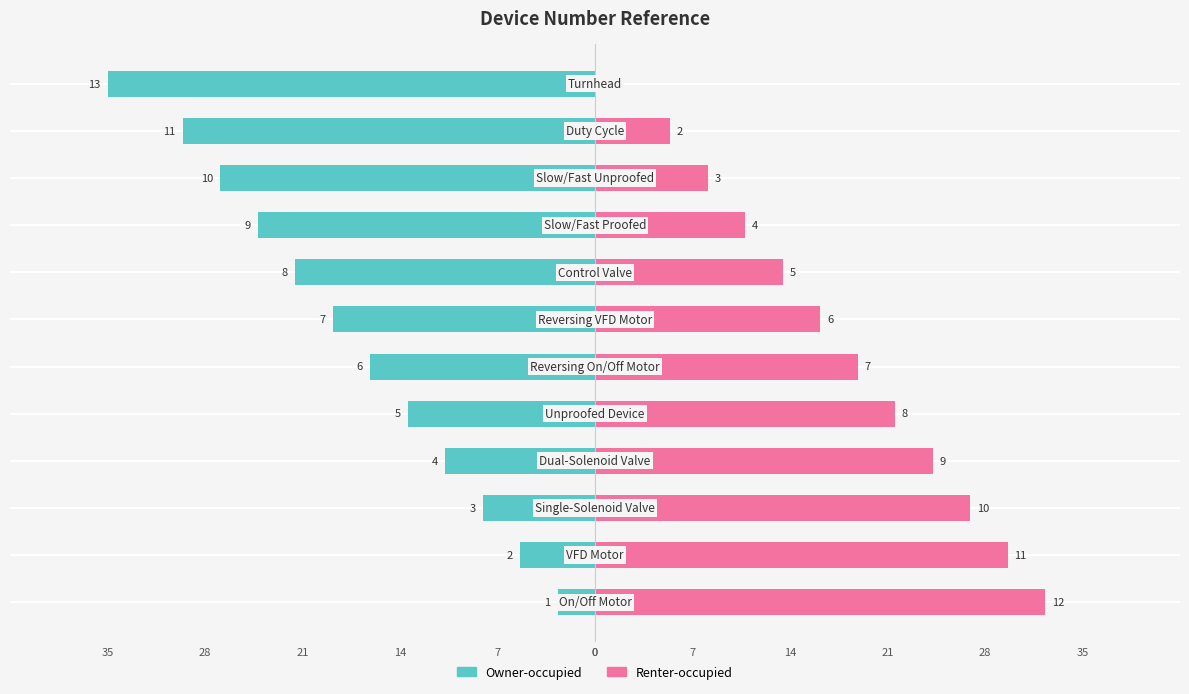

Between 7 and 35, which is larger?

7